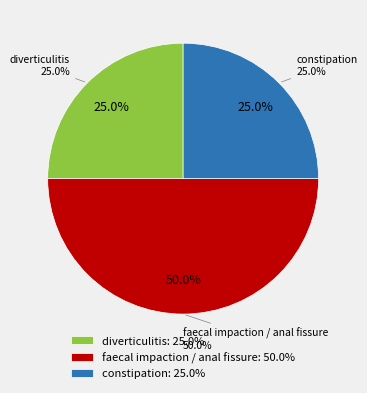

Is it true that diverticulitis is 50% of the pie?

False